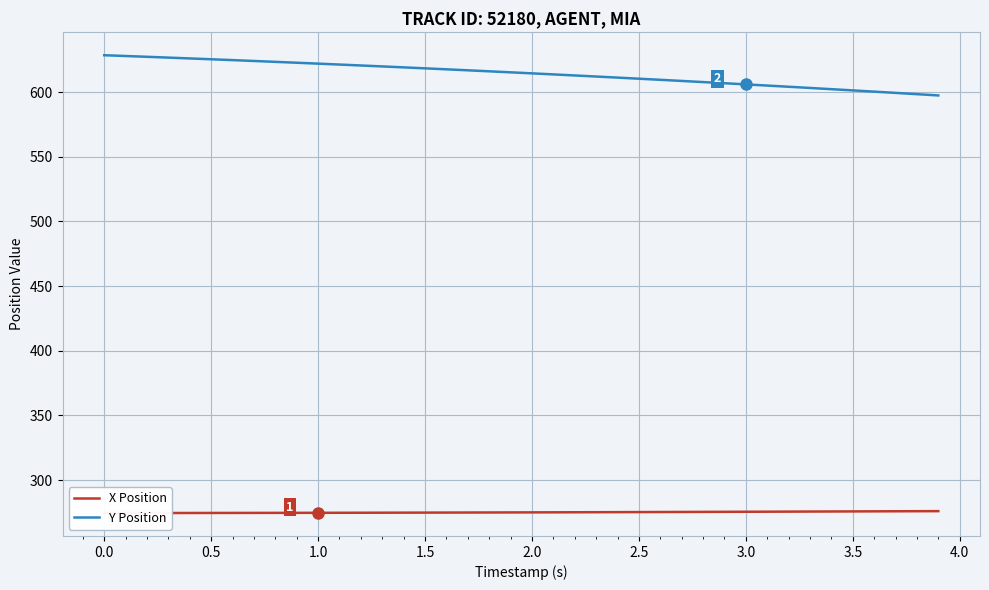

Reading right to left, extract all data points from this chart.

X Position: 276.0	276.0	275.9	275.9	275.8	275.8	275.7	275.7	275.6	275.5	275.5	275.4	275.4	275.3	275.3	275.2	275.2	275.2	275.1	275.1	275.0	275.0	275.0	274.9	274.9	274.8	274.8	274.8	274.8	274.7	274.7	274.7	274.7	274.6	274.6	274.6	274.6	274.6	274.5	274.5
Y Position: 597.4	598.4	599.4	600.4	601.3	602.3	603.2	604.2	605.1	606.0	606.9	607.8	608.6	609.5	610.4	611.2	612.1	612.9	613.7	614.5	615.3	616.1	616.9	617.6	618.4	619.1	619.9	620.6	621.3	622.0	622.7	623.4	624.1	624.7	625.4	626.0	626.7	627.3	627.9	628.5